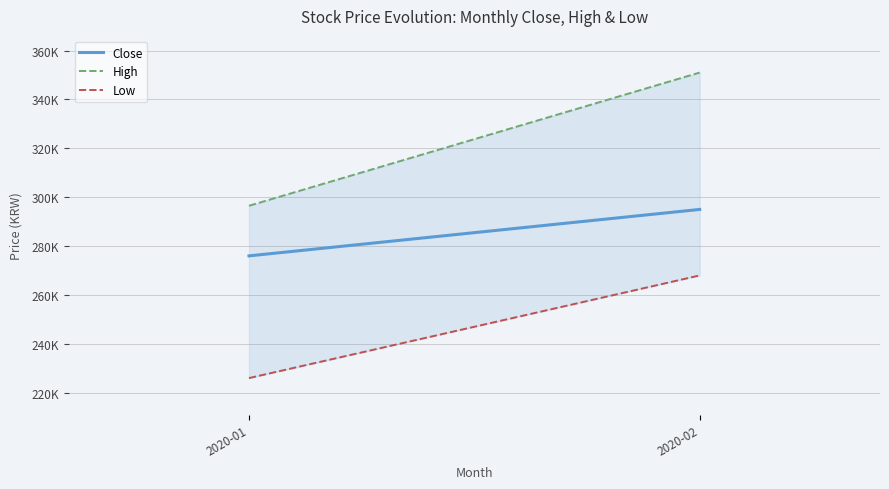

What is the value of the Close point at the 2nd from the left?

295000